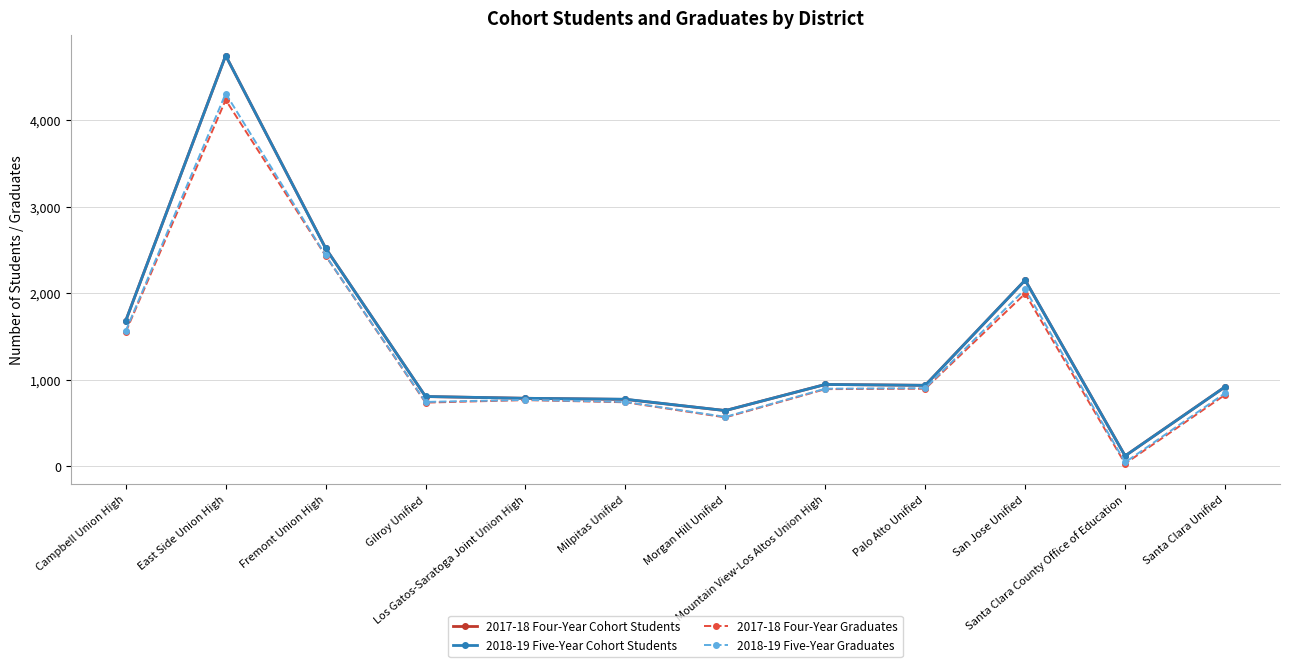

What is the greatest value displayed?

4747